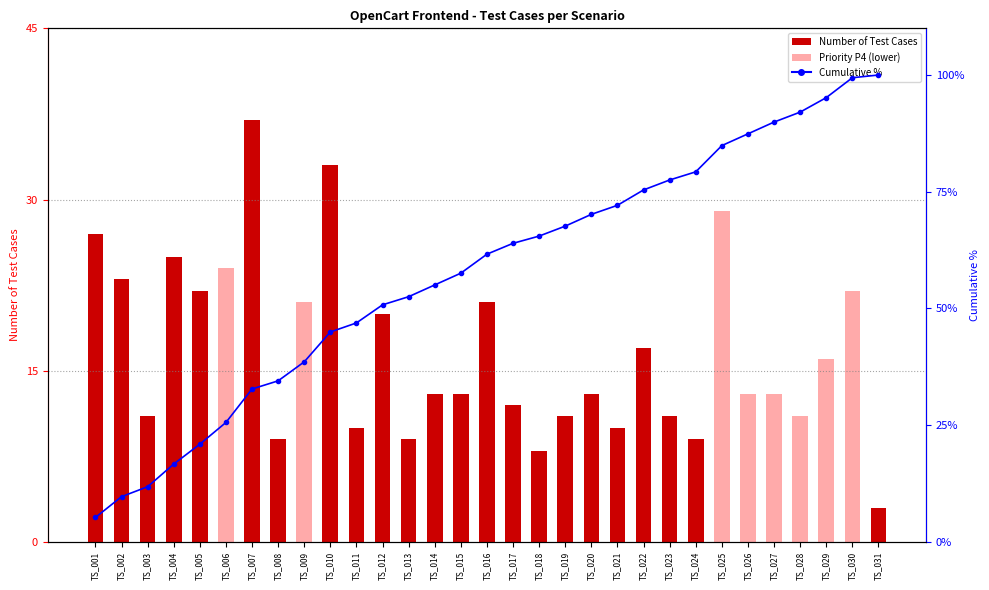

What is the total value across all series at TS_019?

78.6